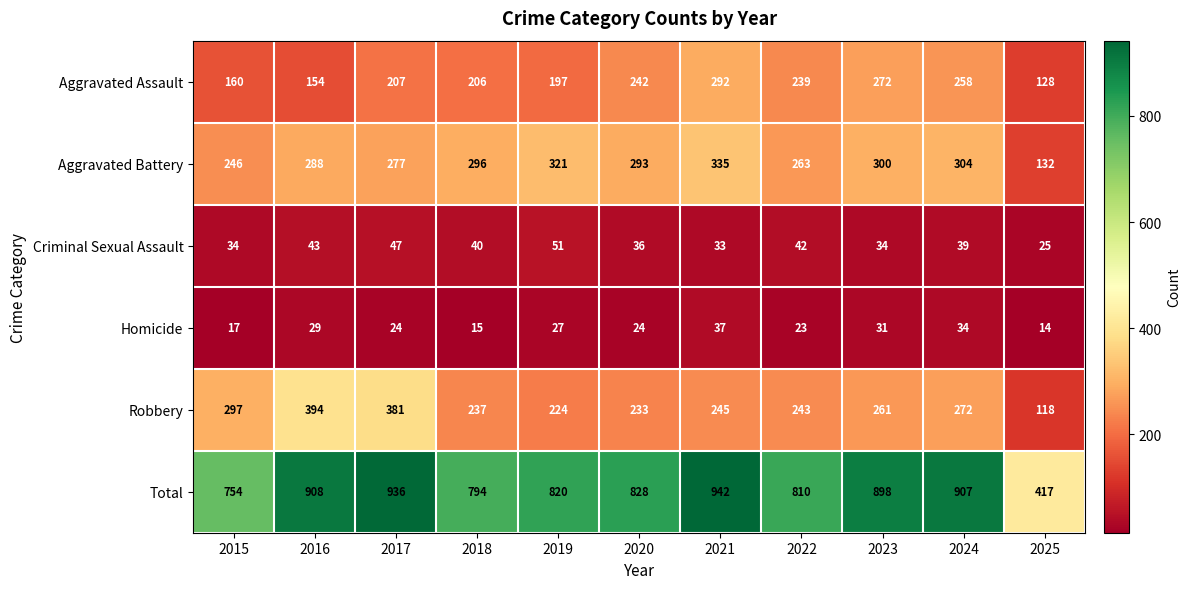

Count the number of categories in the chart.

11